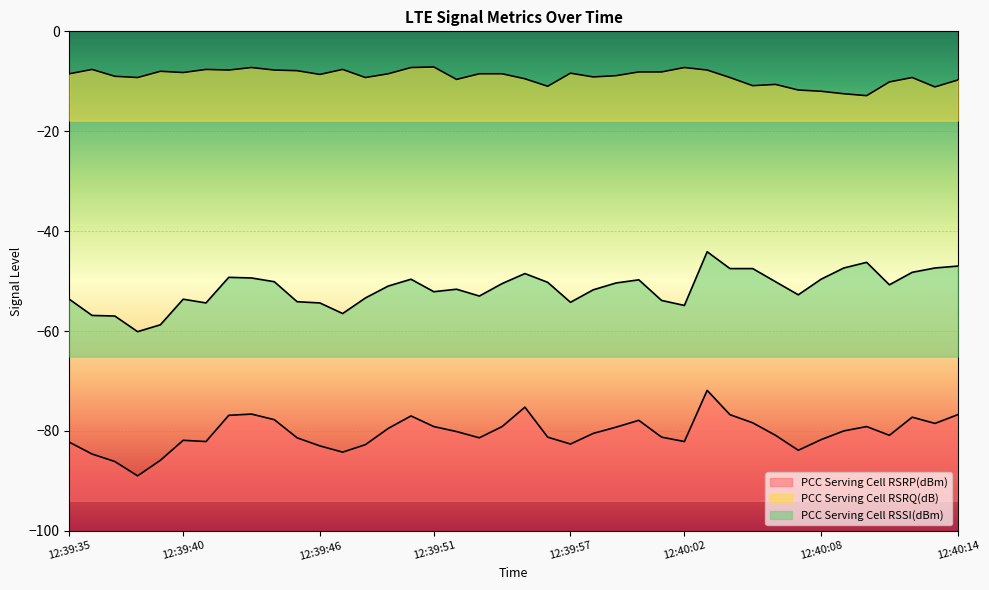

Reading left to right, transcribe all the data shown in this chart.

PCC Serving Cell RSRP(dBm): -82.2	-84.6	-86.1	-89.0	-85.9	-81.9	-82.1	-76.9	-76.6	-77.8	-81.4	-83.0	-84.2	-82.8	-79.5	-77.0	-79.1	-80.1	-81.4	-79.1	-75.2	-81.2	-82.6	-80.5	-79.2	-77.9	-81.2	-82.1	-71.9	-76.8	-78.4	-80.9	-83.9	-81.8	-80.0	-79.1	-80.9	-77.2	-78.5	-76.8
PCC Serving Cell RSRQ(dB): -8.5	-7.6	-9.0	-9.2	-8.0	-8.2	-7.6	-7.8	-7.2	-7.8	-7.9	-8.6	-7.6	-9.2	-8.5	-7.2	-7.1	-9.6	-8.5	-8.5	-9.5	-11.0	-8.4	-9.1	-8.9	-8.1	-8.1	-7.2	-7.8	-9.2	-10.9	-10.6	-11.8	-12.0	-12.5	-12.9	-10.1	-9.2	-11.1	-9.8
PCC Serving Cell RSSI(dBm): -53.6	-56.9	-57.0	-60.1	-58.8	-53.6	-54.4	-49.2	-49.4	-50.1	-54.1	-54.4	-56.5	-53.4	-51.0	-49.6	-52.1	-51.6	-53.0	-50.5	-48.5	-50.2	-54.2	-51.8	-50.4	-49.8	-53.9	-54.9	-44.1	-47.5	-47.5	-50.1	-52.8	-49.6	-47.4	-46.2	-50.8	-48.2	-47.4	-47.0